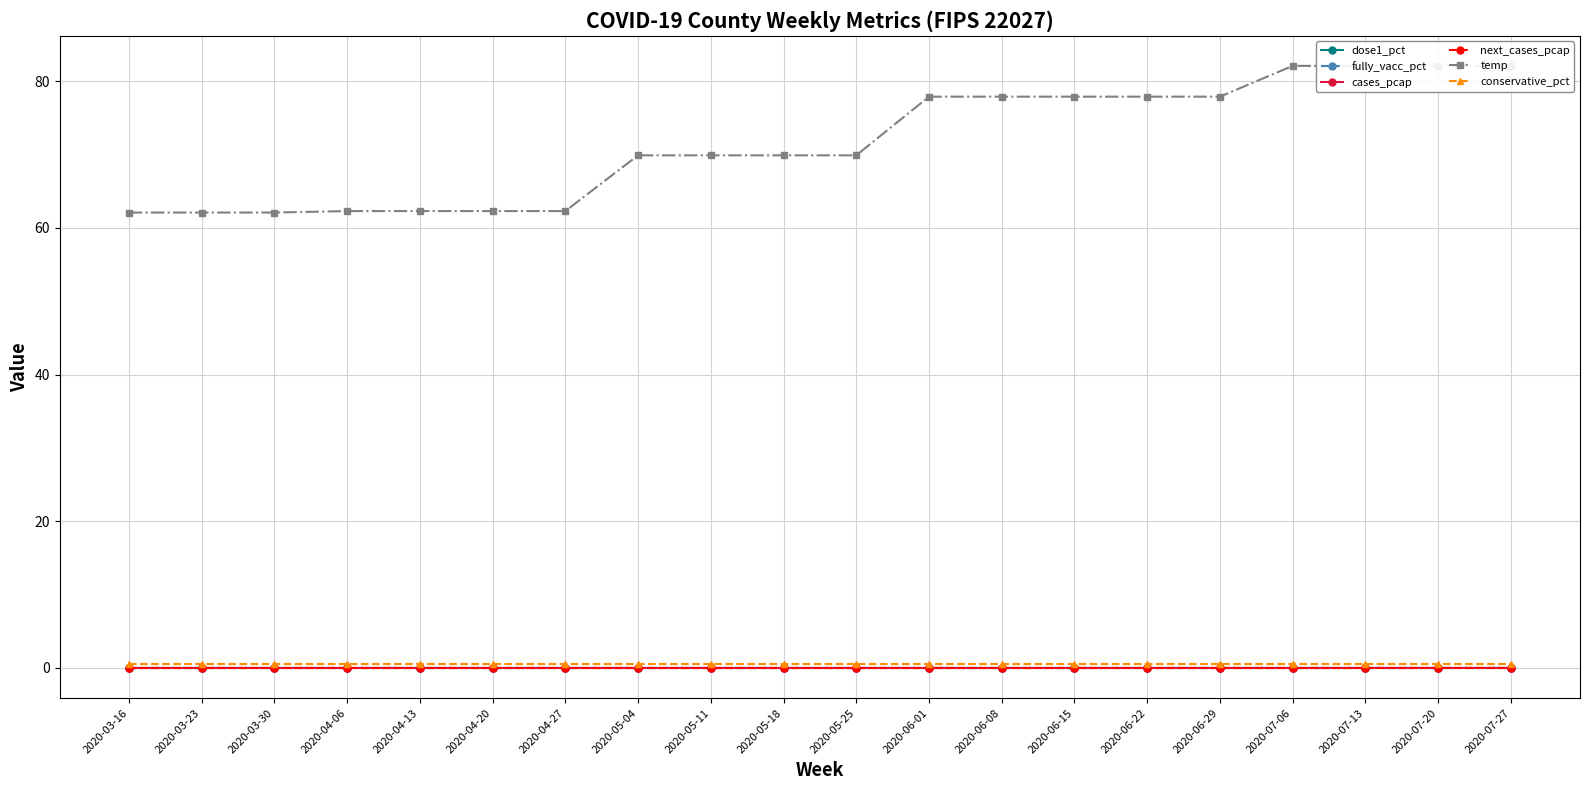

True or false: dose1_pct and cases_pcap cross at least once.

False